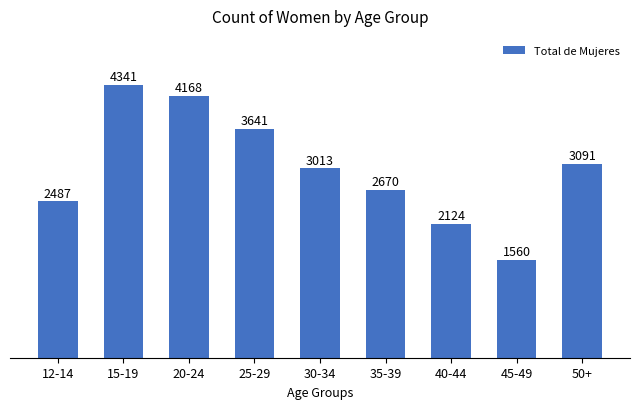

Reading left to right, transcribe all the data shown in this chart.

2487	4341	4168	3641	3013	2670	2124	1560	3091